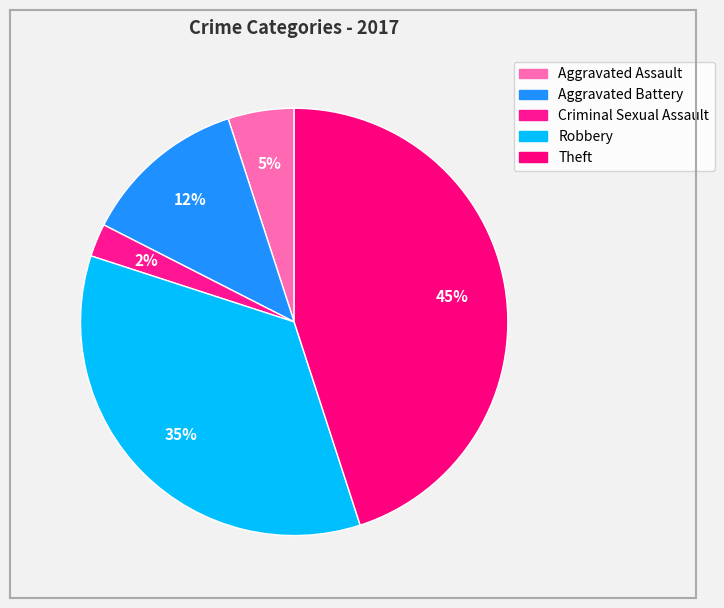

Rank the categories by value from lowest to highest.

Criminal Sexual Assault, Aggravated Assault, Aggravated Battery, Robbery, Theft